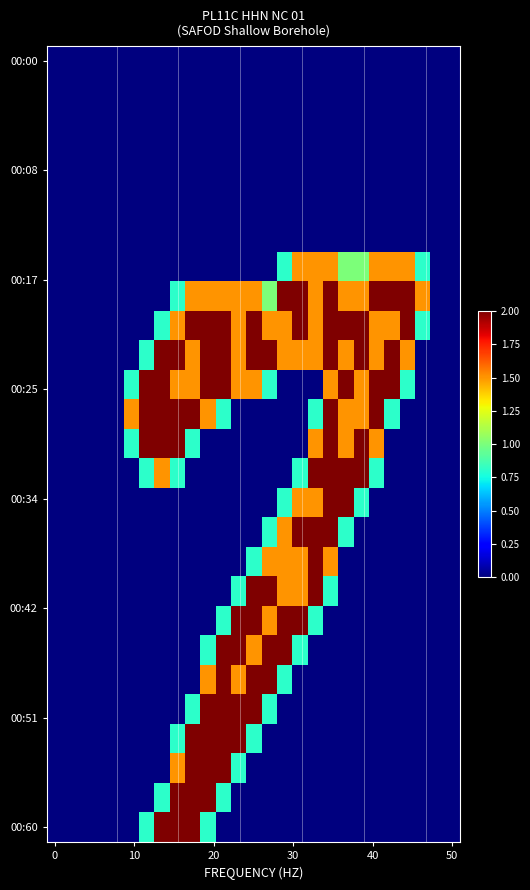

Count the number of categories in the chart.

27